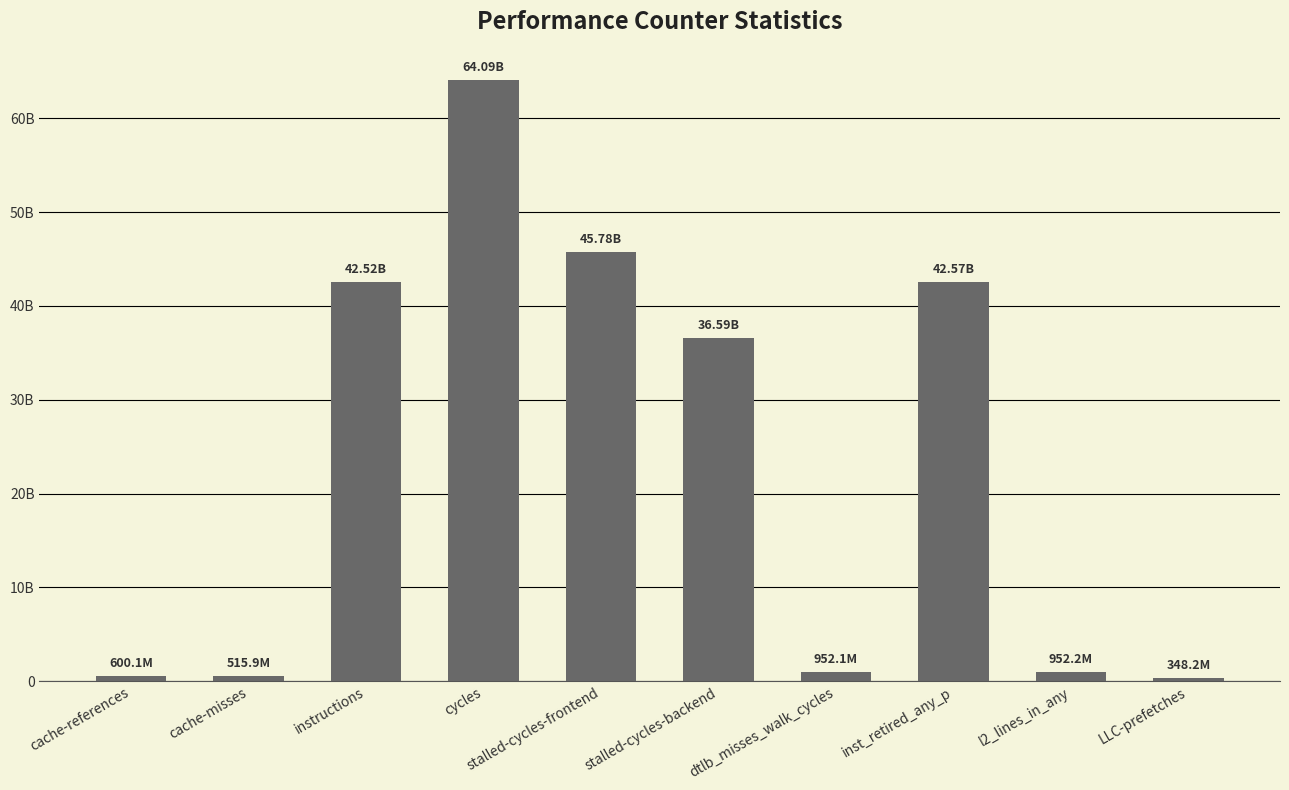

Are the bars horizontal?

No